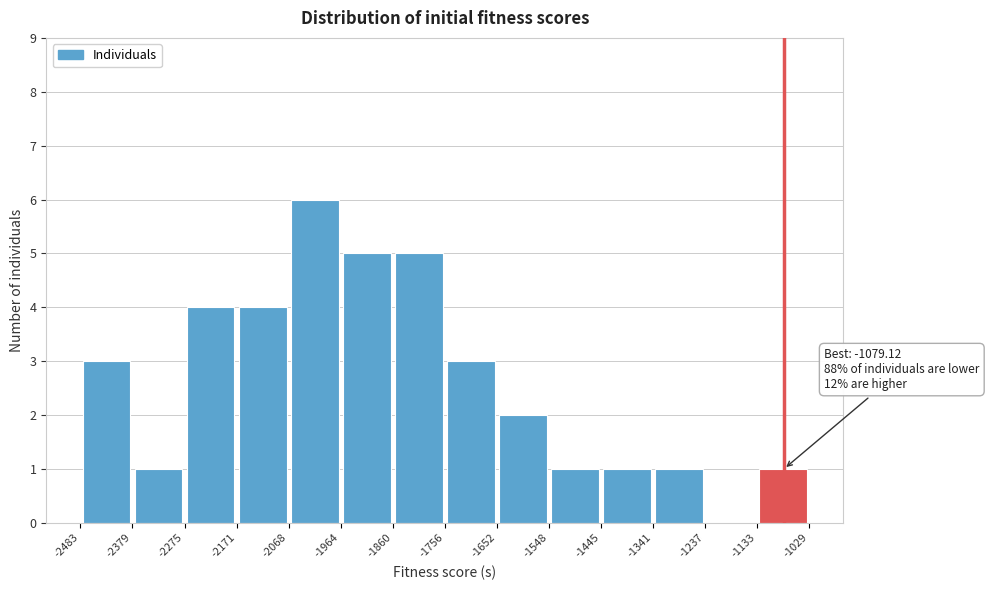

Which range on the x-axis has the tallest bar?

-2068 to -1964